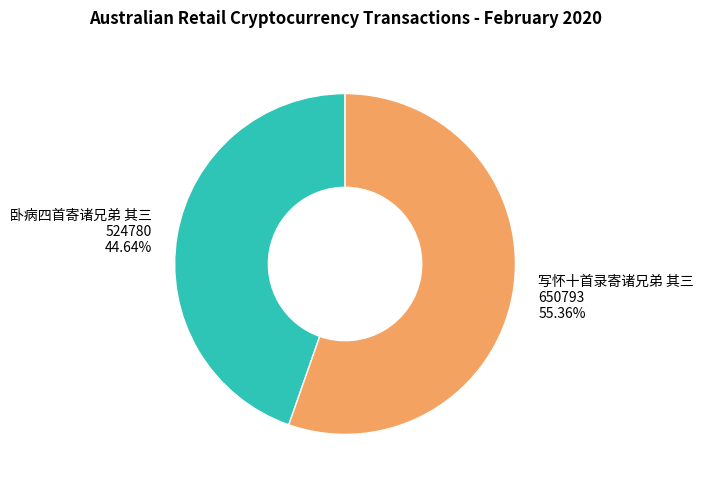

What is the largest slice in the pie chart?

写怀十首录寄诸兄弟 其三